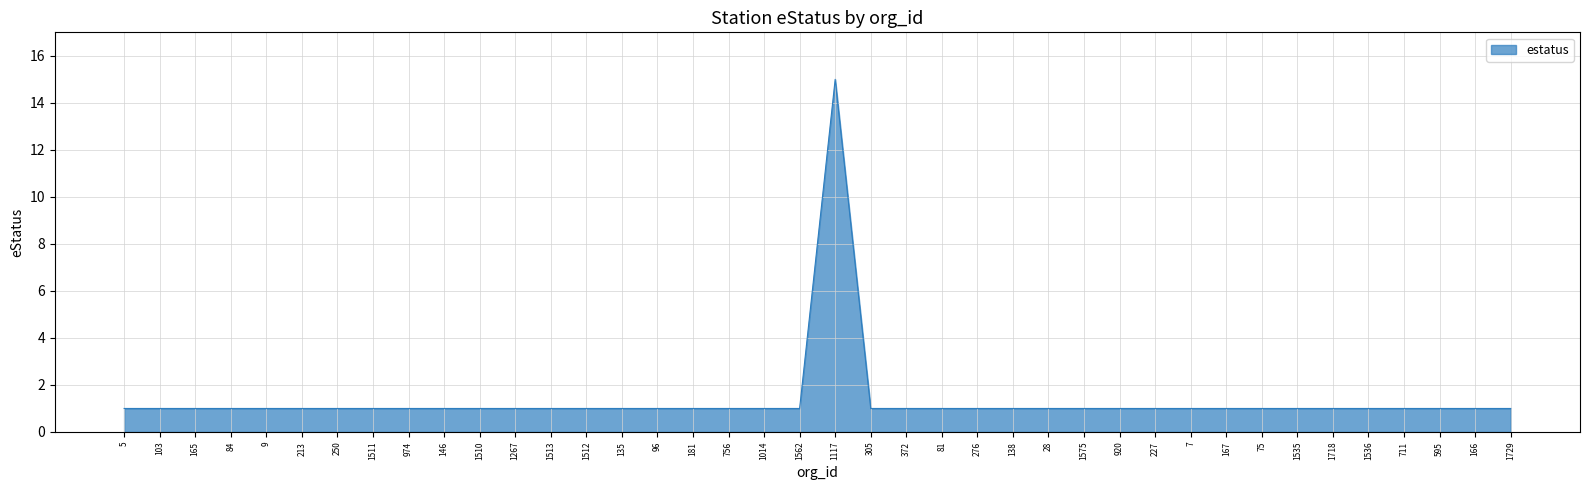

Reading left to right, what are all the values shown in this chart?

1	1	1	1	1	1	1	1	1	1	1	1	1	1	1	1	1	1	1	1	15	1	1	1	1	1	1	1	1	1	1	1	1	1	1	1	1	1	1	1